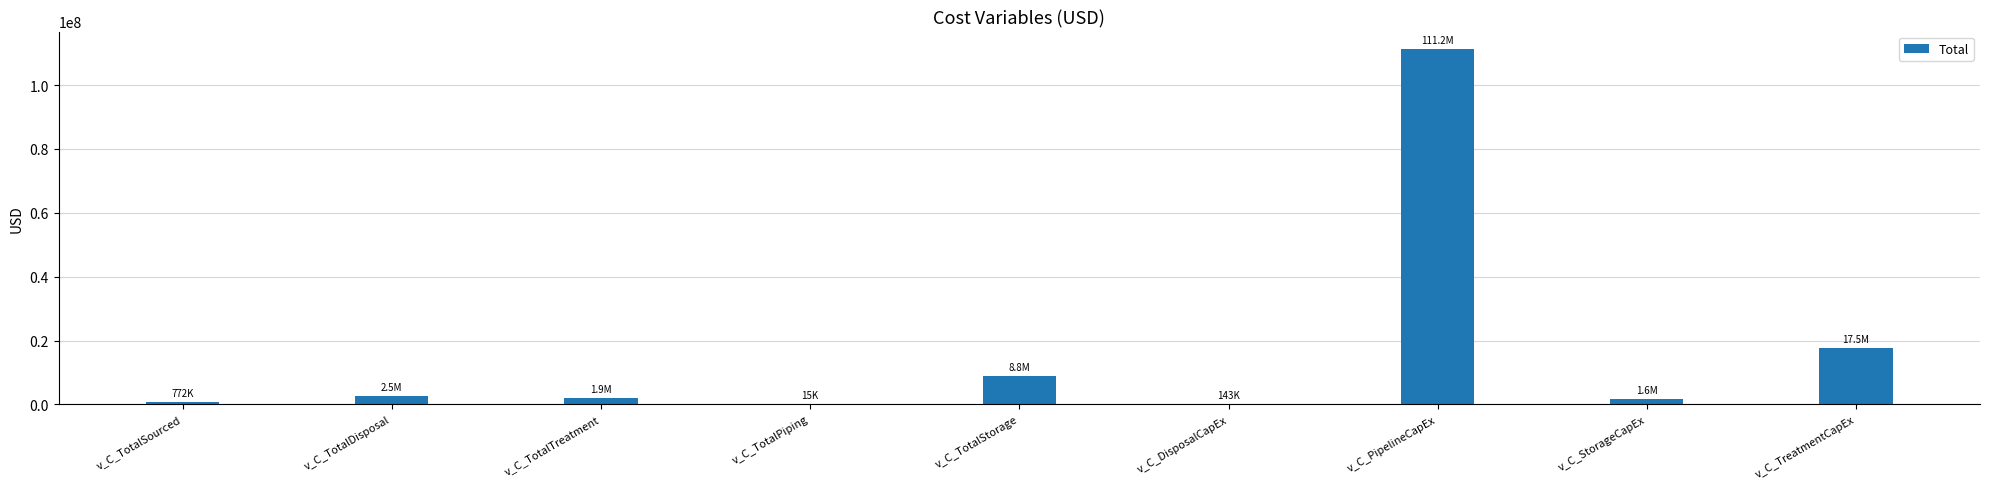

What is the greatest value displayed?

111193548.4